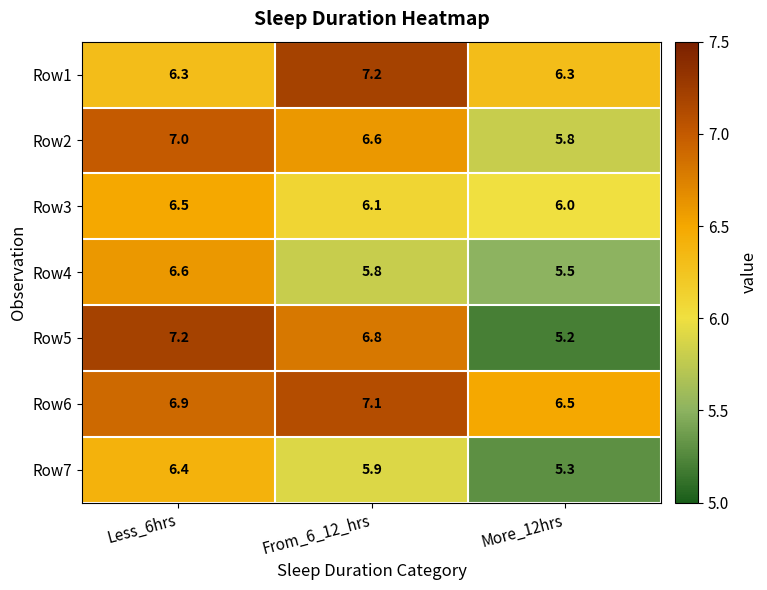

What is the average value of the Row3 series?

6.2